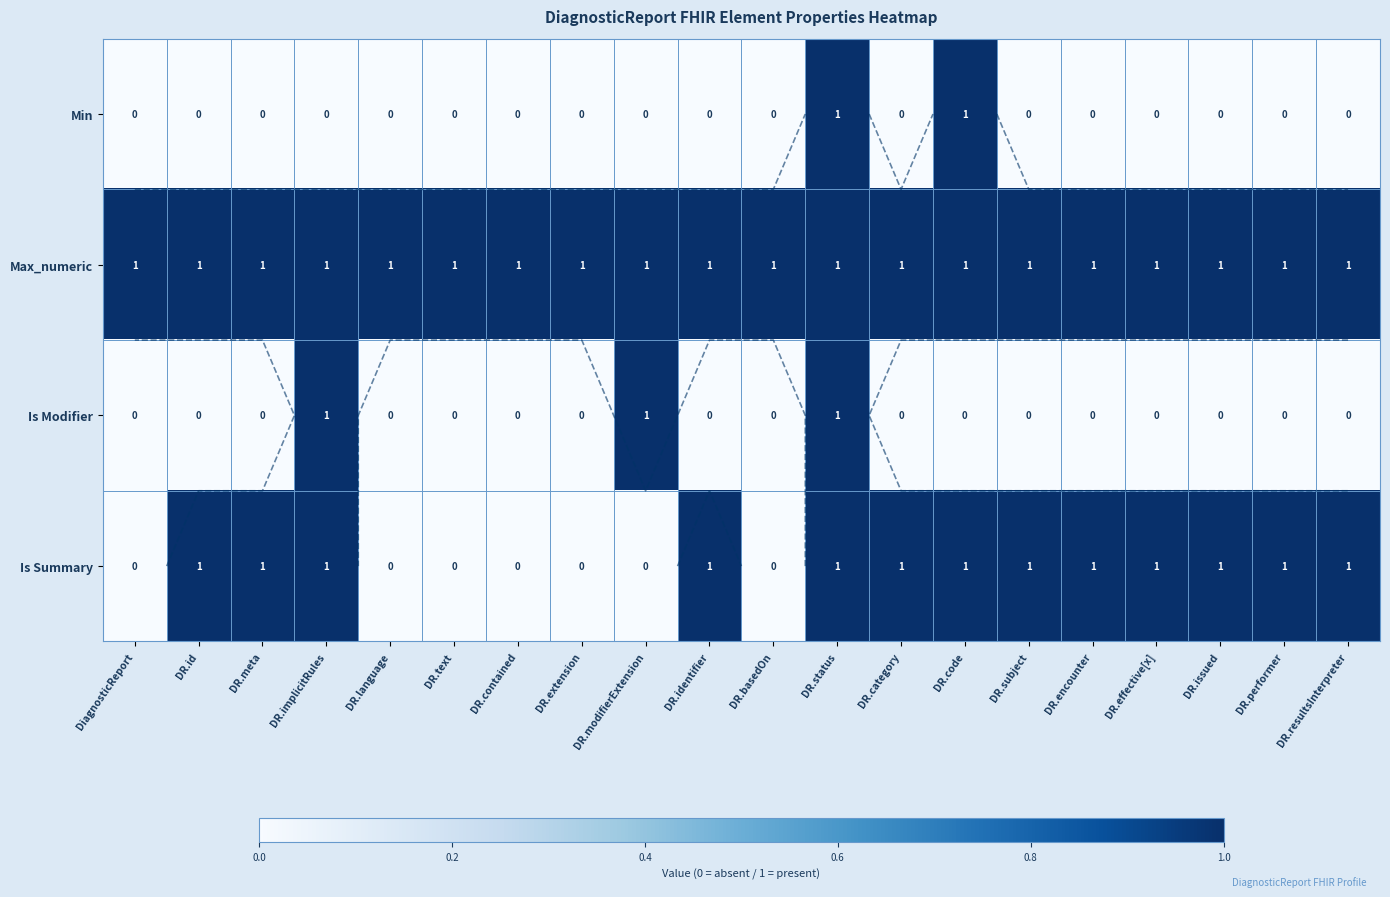

How many distinct data groups are displayed?

4